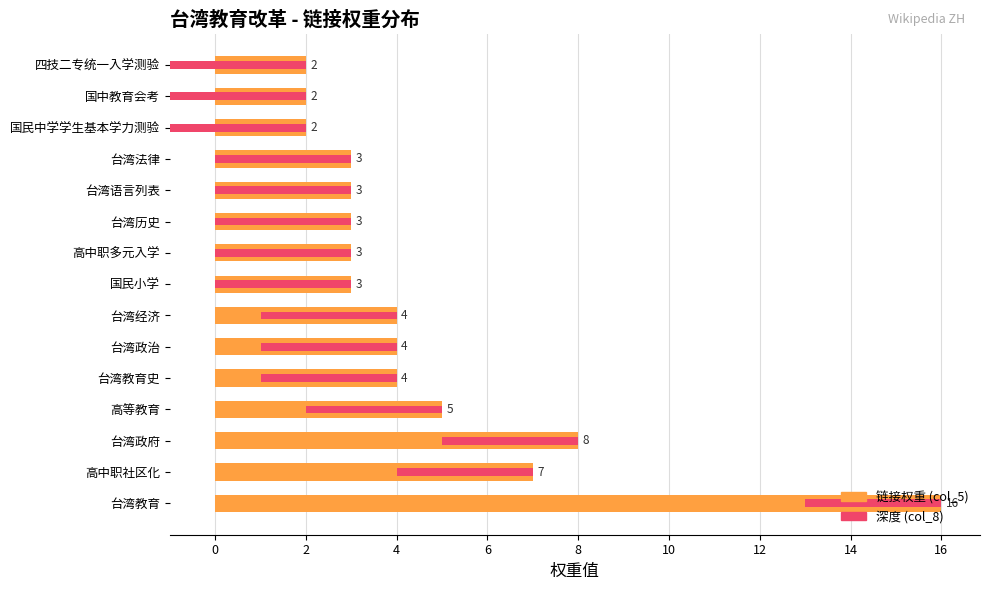

What is the lowest value of the 链接权重 (col_5) series?

2.0